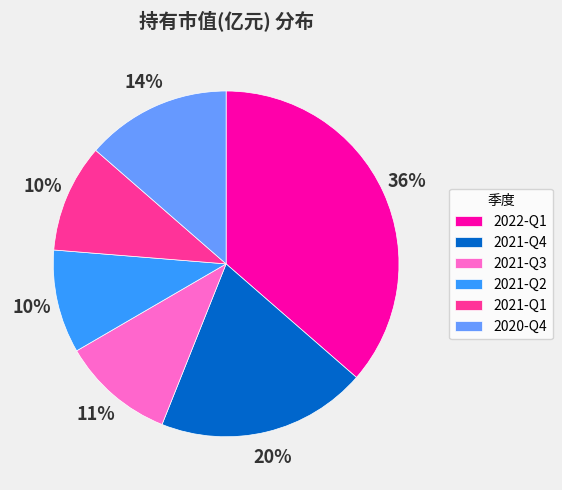

How many segments does this pie chart have?

6